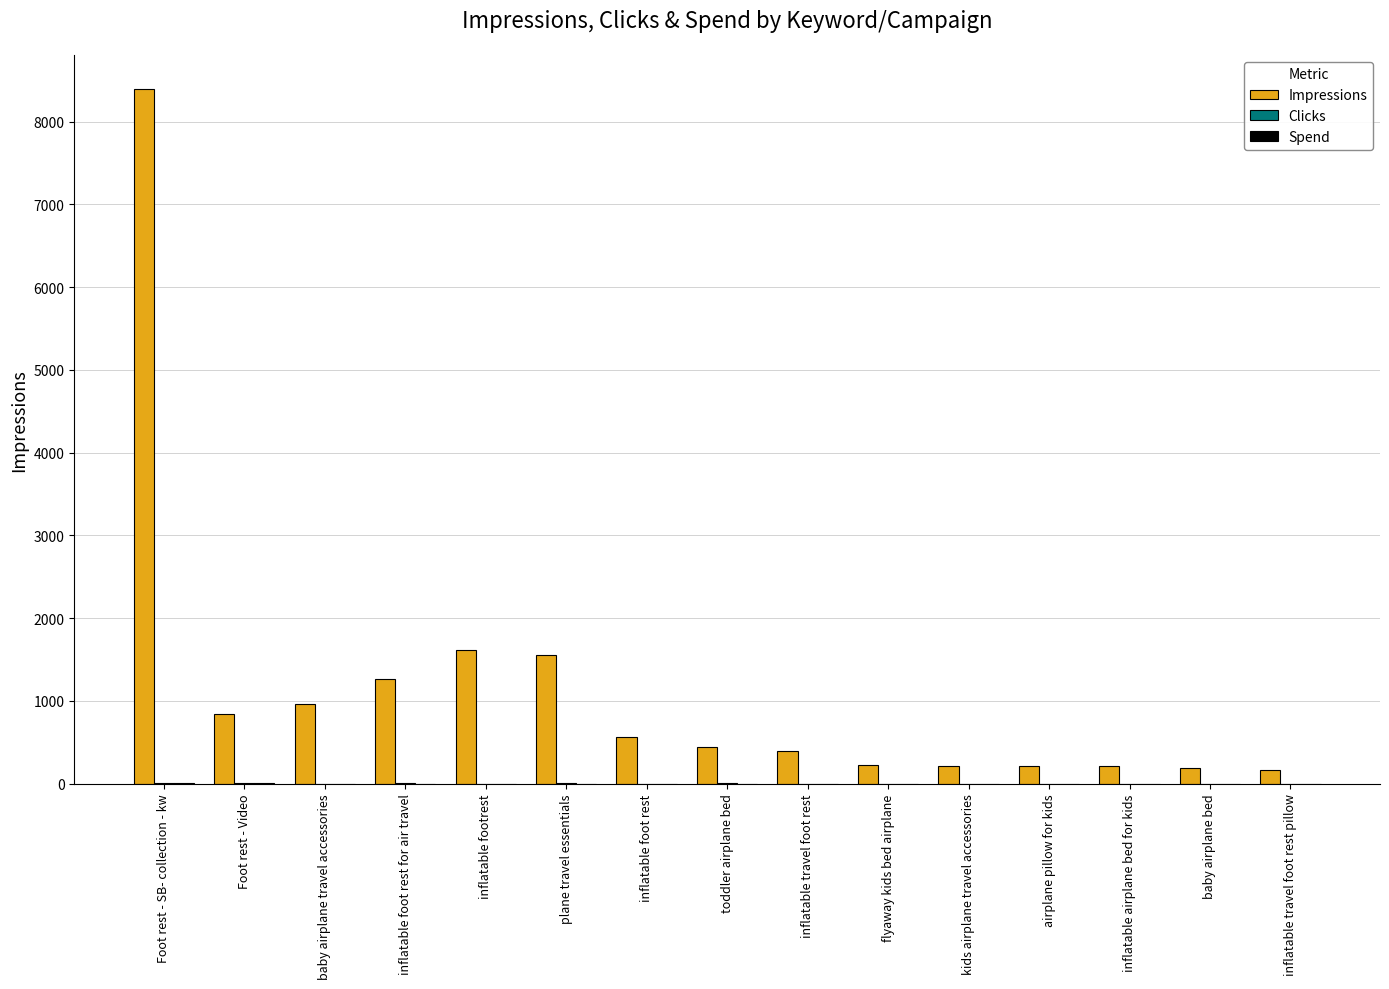

Which label corresponds to the largest value in the chart?

Foot rest - SB- collection - kw